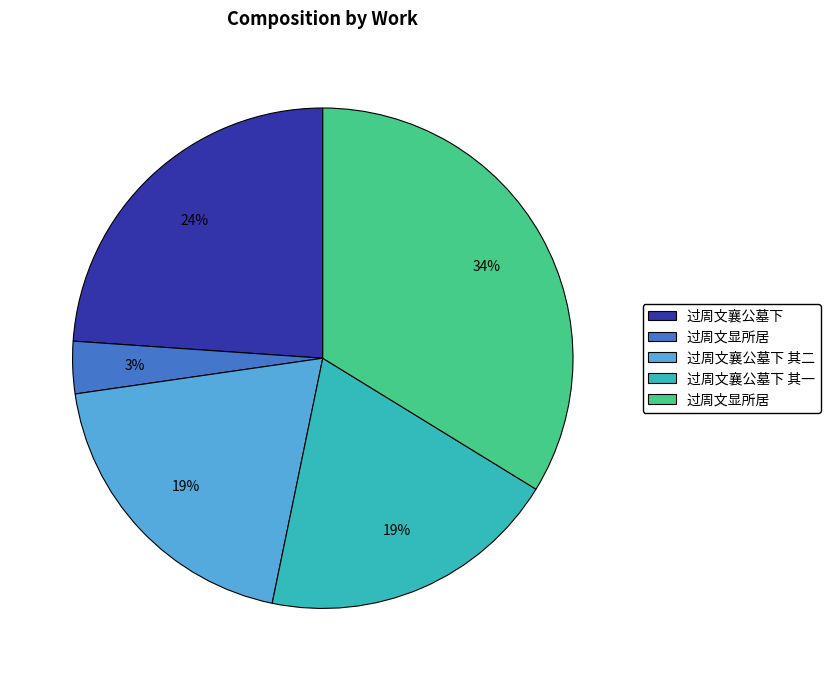

To the nearest percent, what is the average slice percentage?

20%